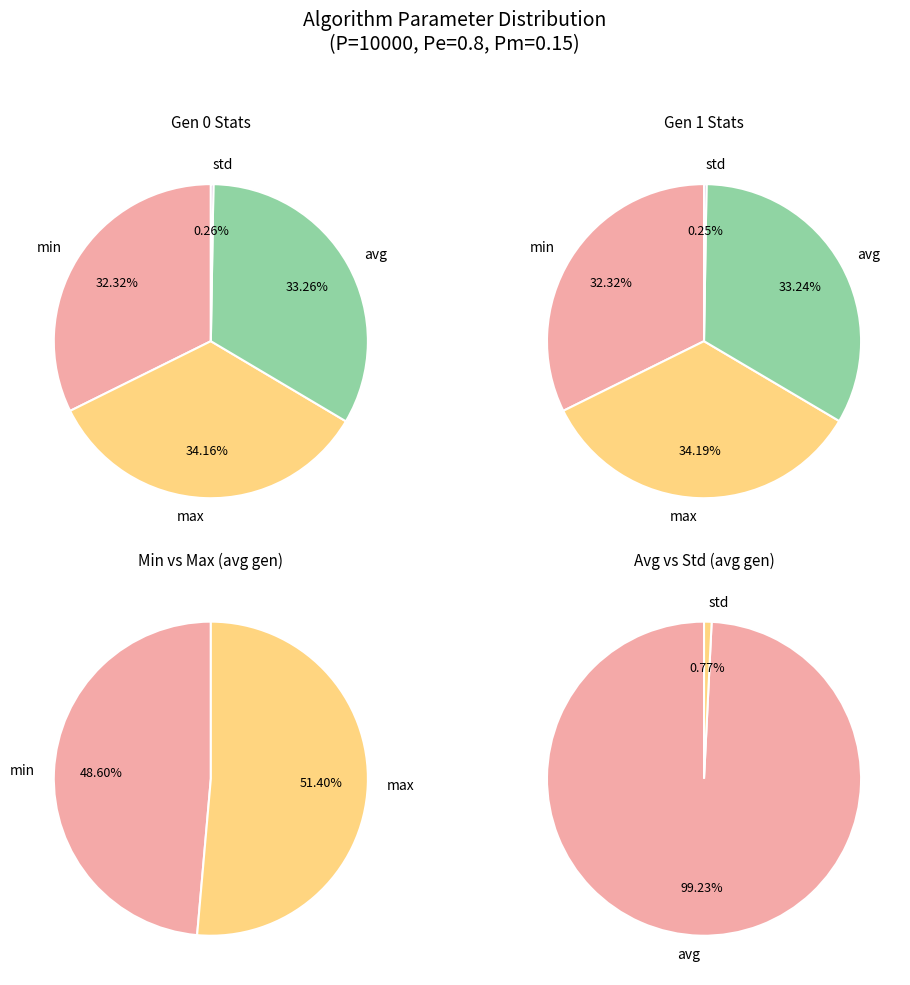

Which series has the largest range (max minus min)?

avg